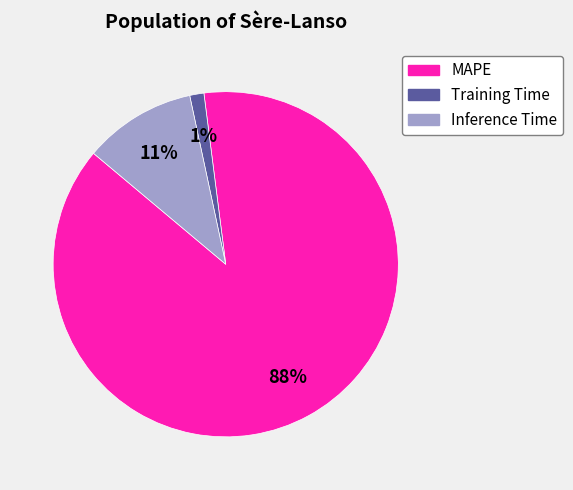

Does MAPE account for over 50% of the chart?

Yes